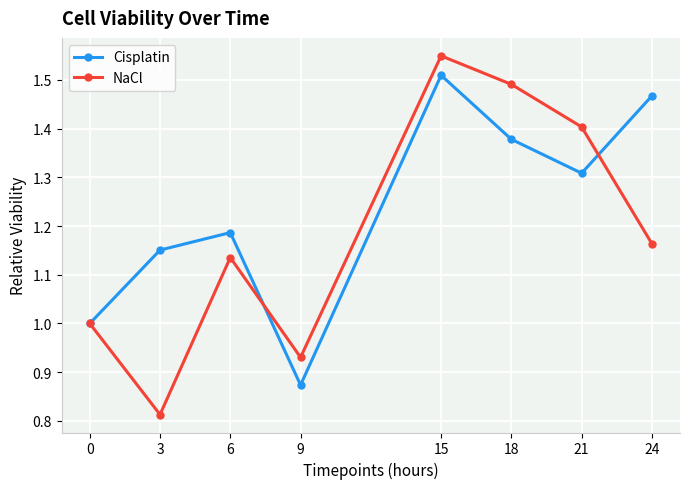

The value of NaCl at 21 is 0.8. True or false?

False